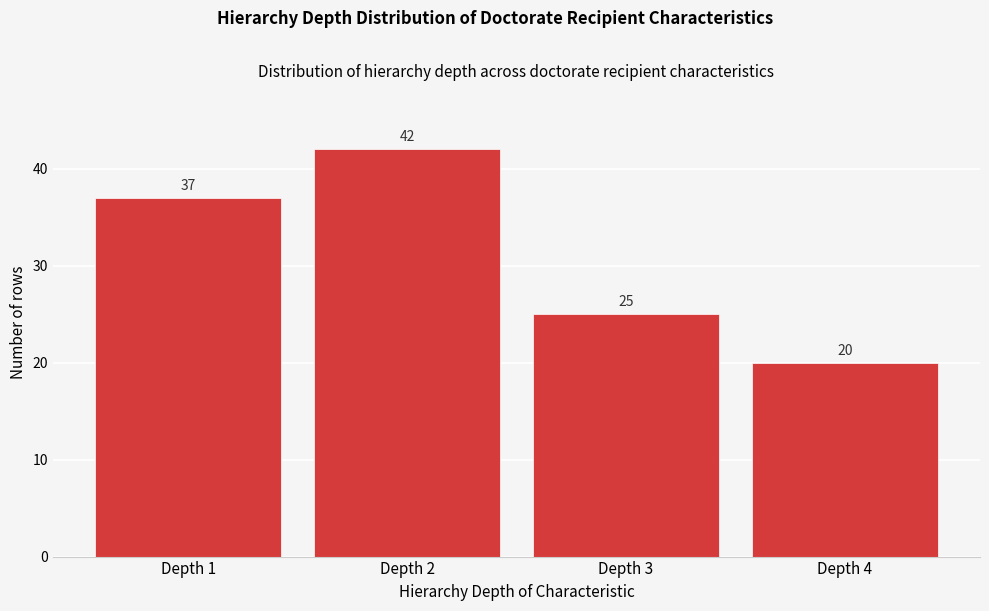

Reading left to right, list every bar in this chart as the range it spans on the x-axis followed by its height.

0.5 to 1.5: 37
1.5 to 2.5: 42
2.5 to 3.5: 25
3.5 to 4.5: 20